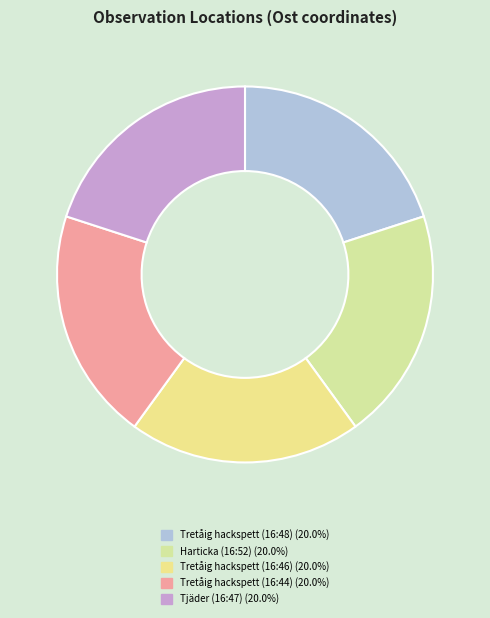

Which slice is the smallest?

Harticka (16:52)